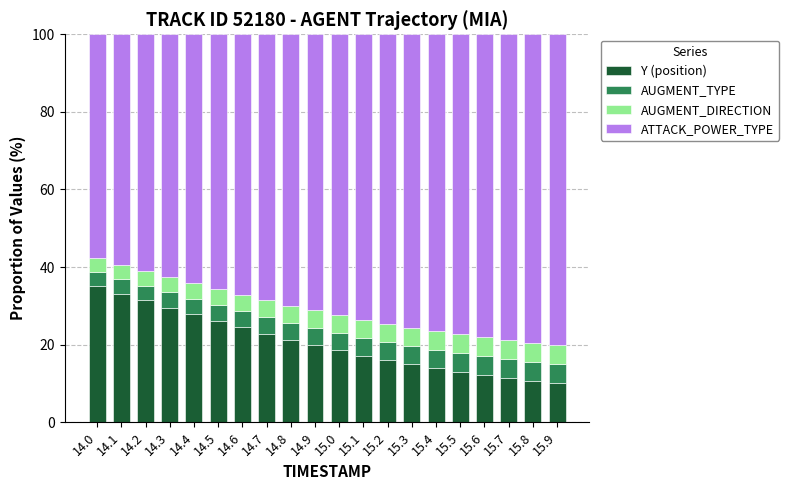

What is the total value across all series at 14.5?

100.0